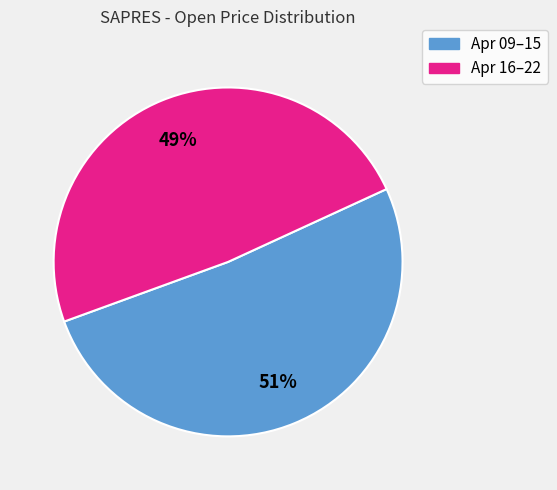

What percentage is the Apr 09–15 slice, to the nearest percent?

51%